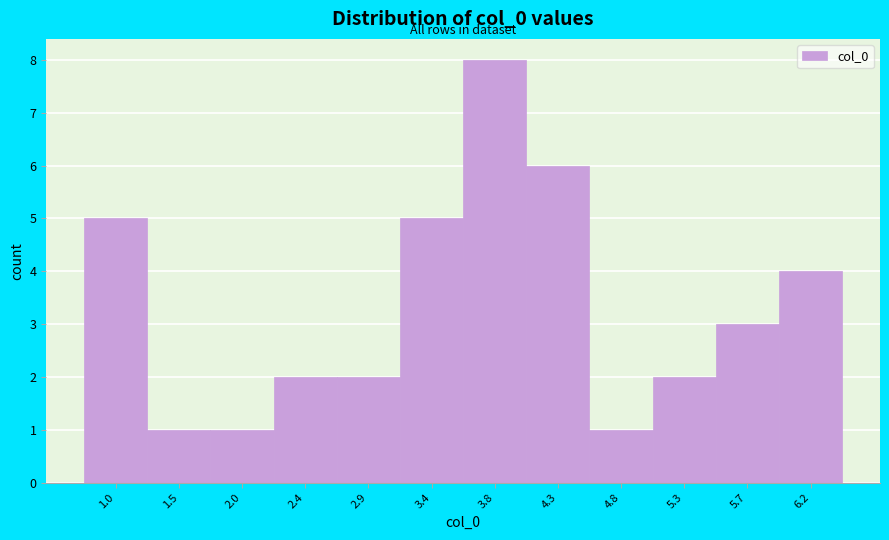

Reading left to right, what are all the values shown in this chart?

1.0=5	1.5=1	2.0=1	2.4=2	2.9=2	3.4=5	3.8=8	4.3=6	4.8=1	5.3=2	5.7=3	6.2=4